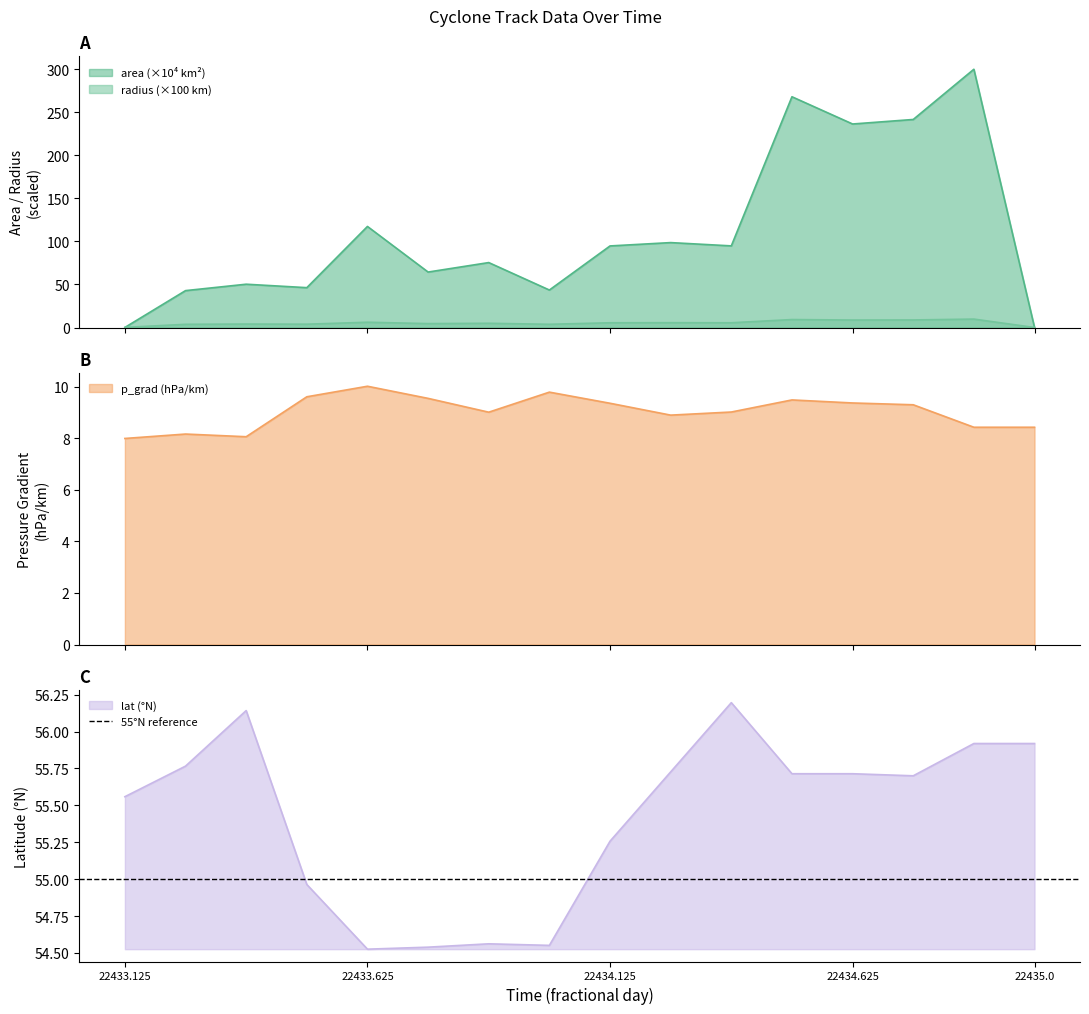

What is the value of the radius point at the 4th from the left?

3.8